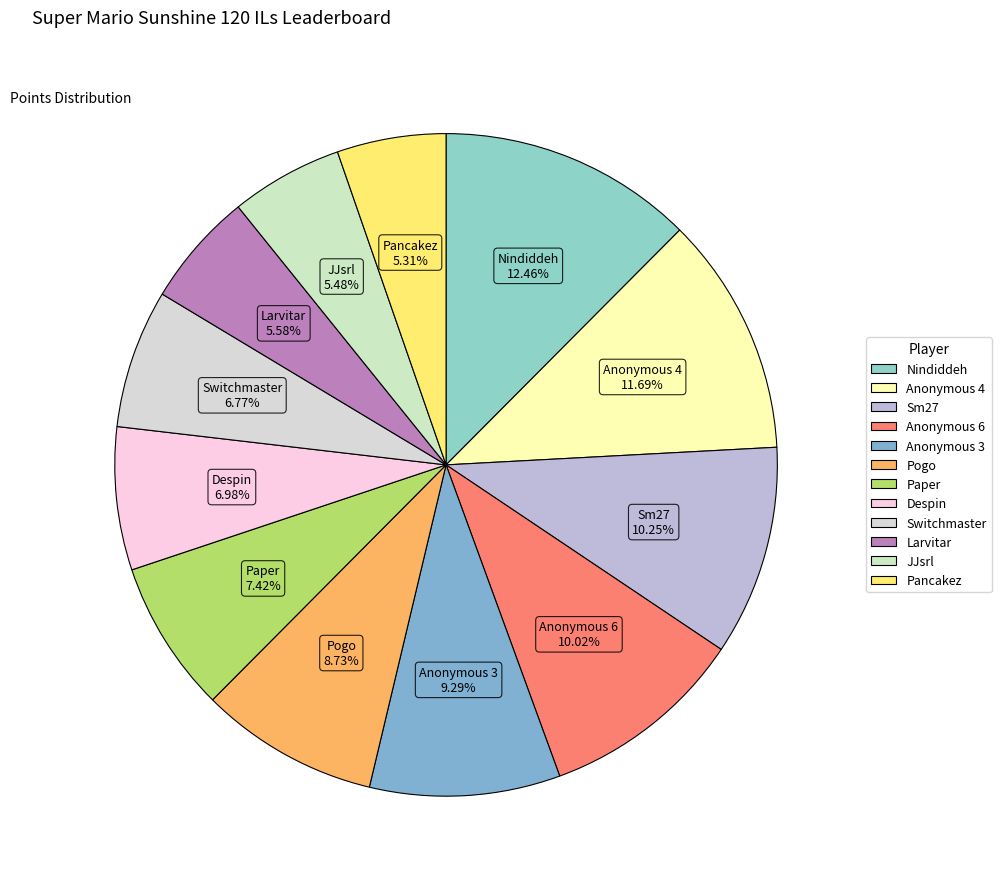

To the nearest percent, what percentage of the pie is Switchmaster?

7%